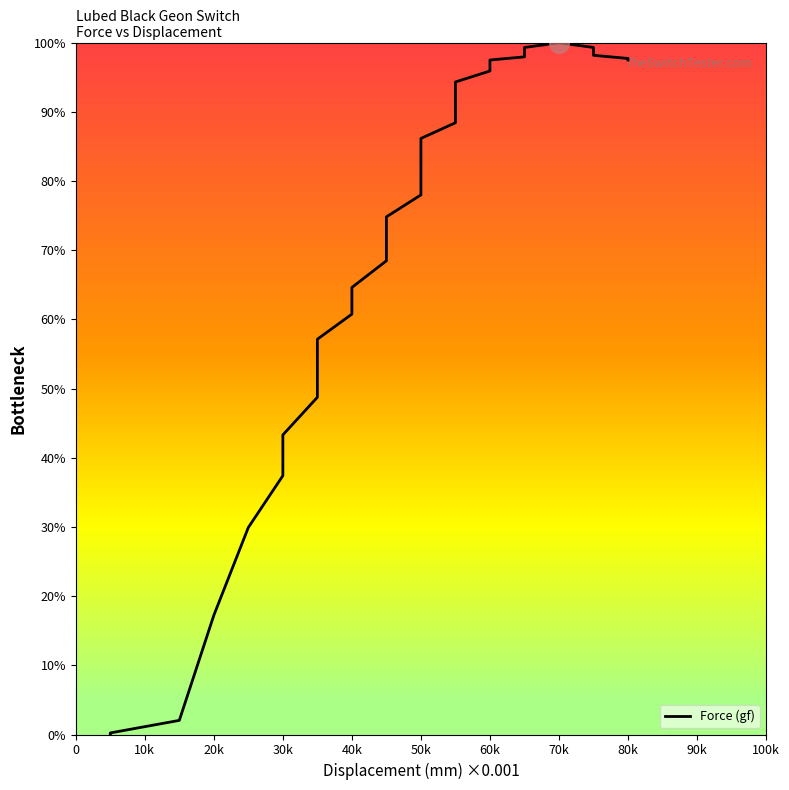

Count the number of data series in this chart.

1